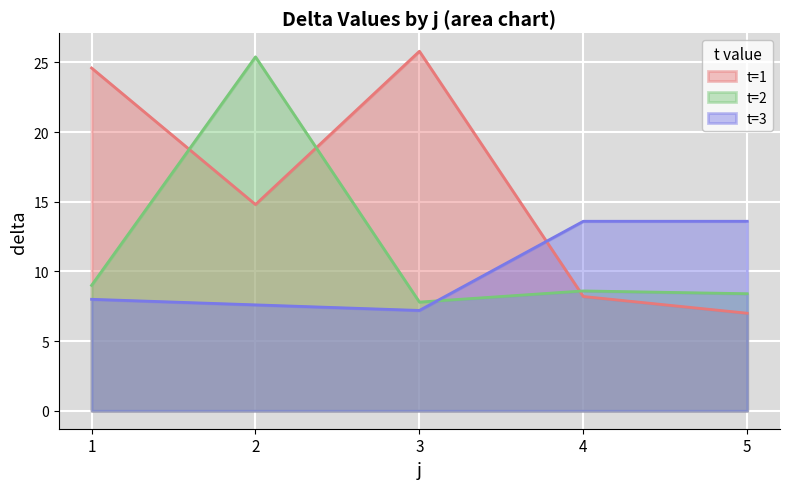

How many categories are shown in the chart?

5